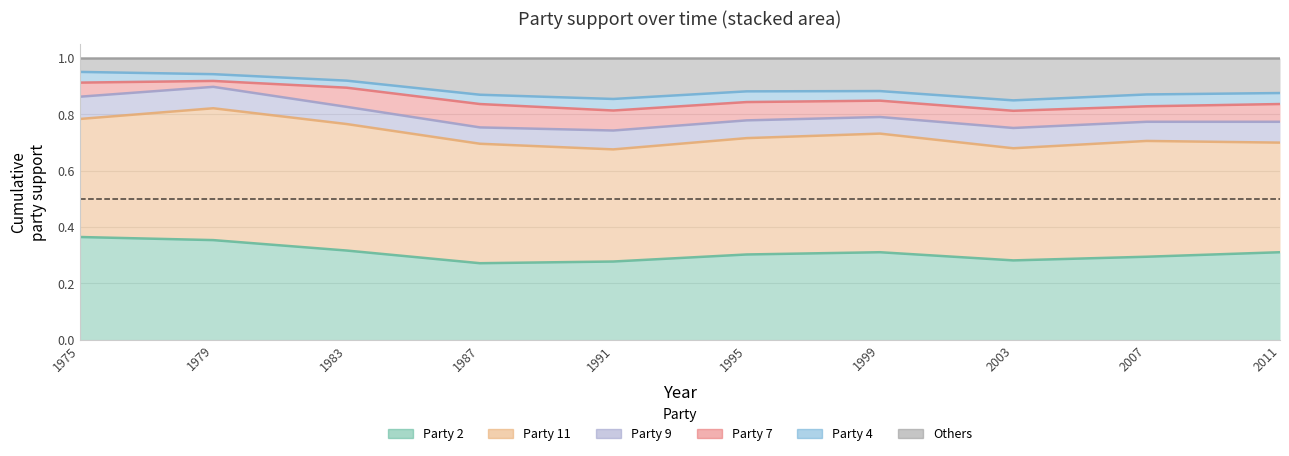

Which series has the largest total across all categories?

Party 11